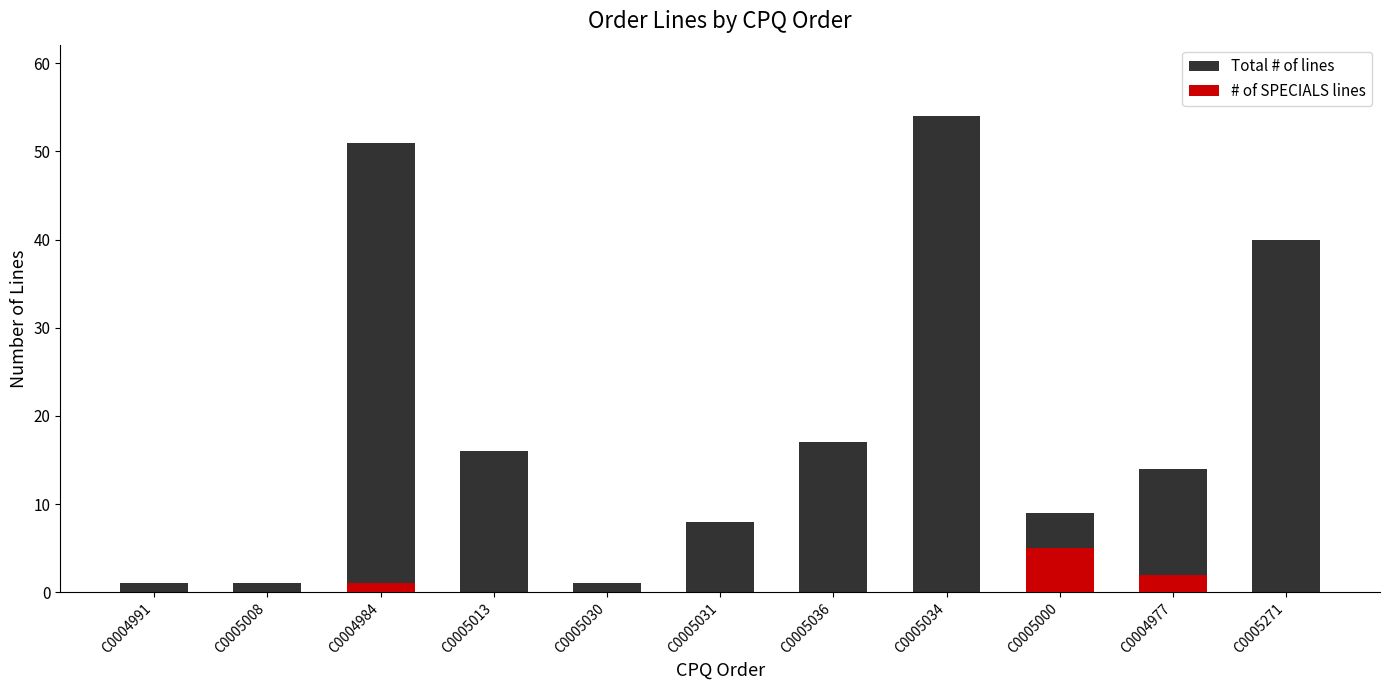

Between C0005030 and C0005271, which series saw the biggest shift?

Total # of lines